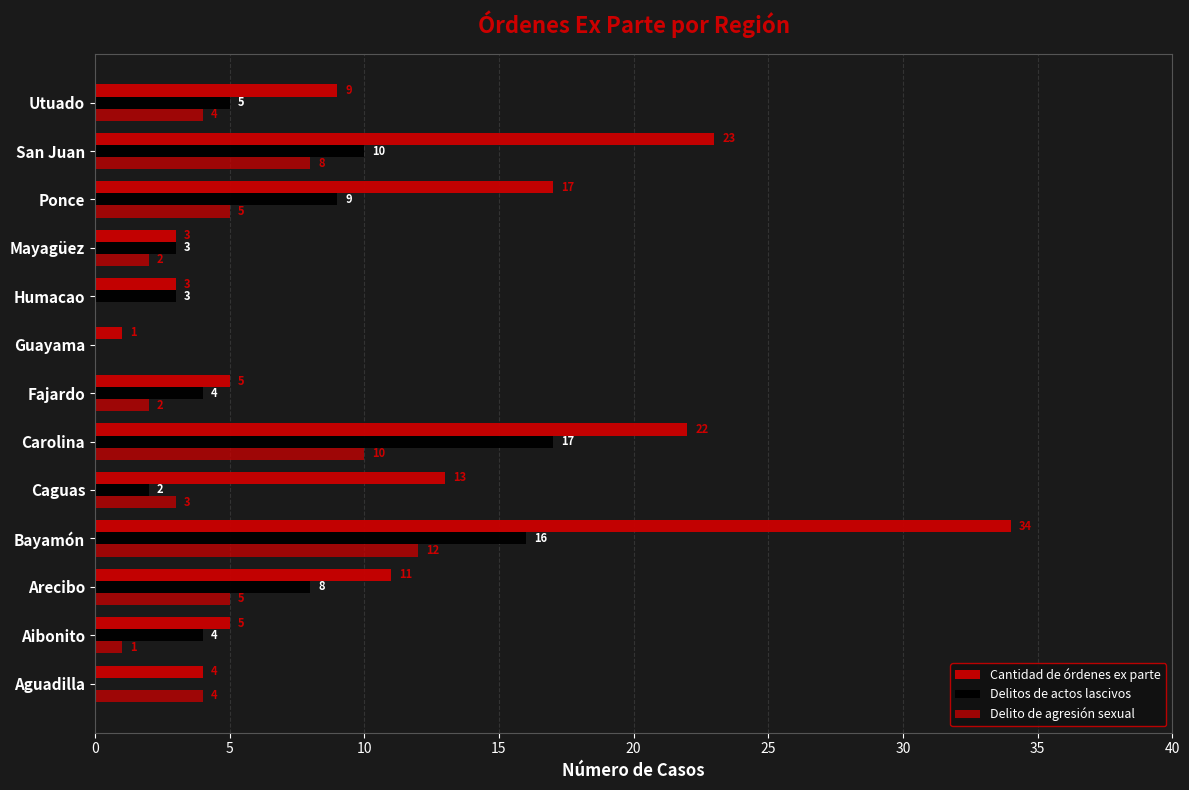

How many distinct data groups are displayed?

3